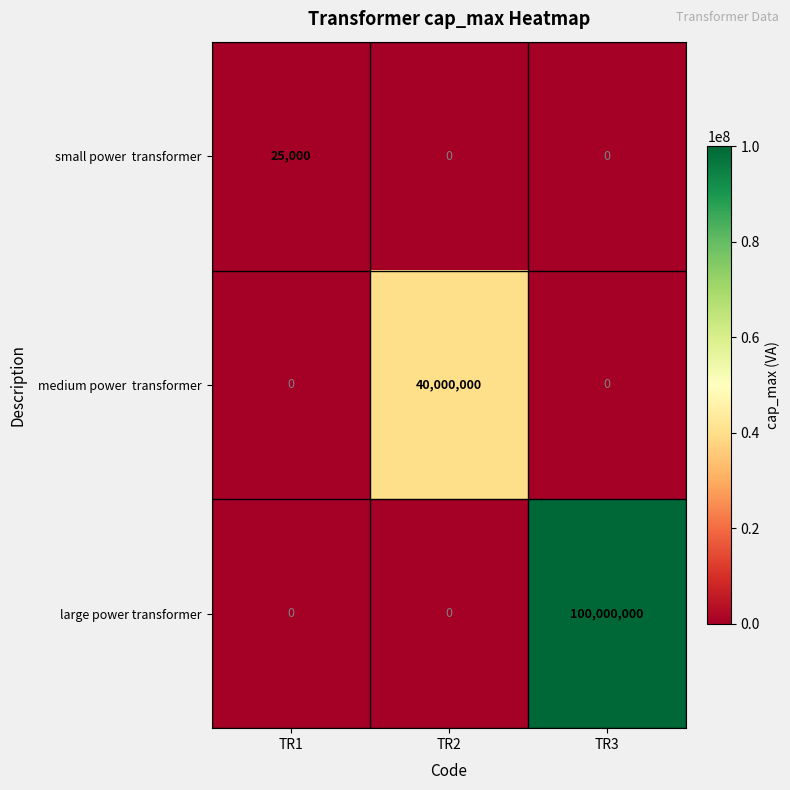

What is the sum of all large power transformer values?

100000000